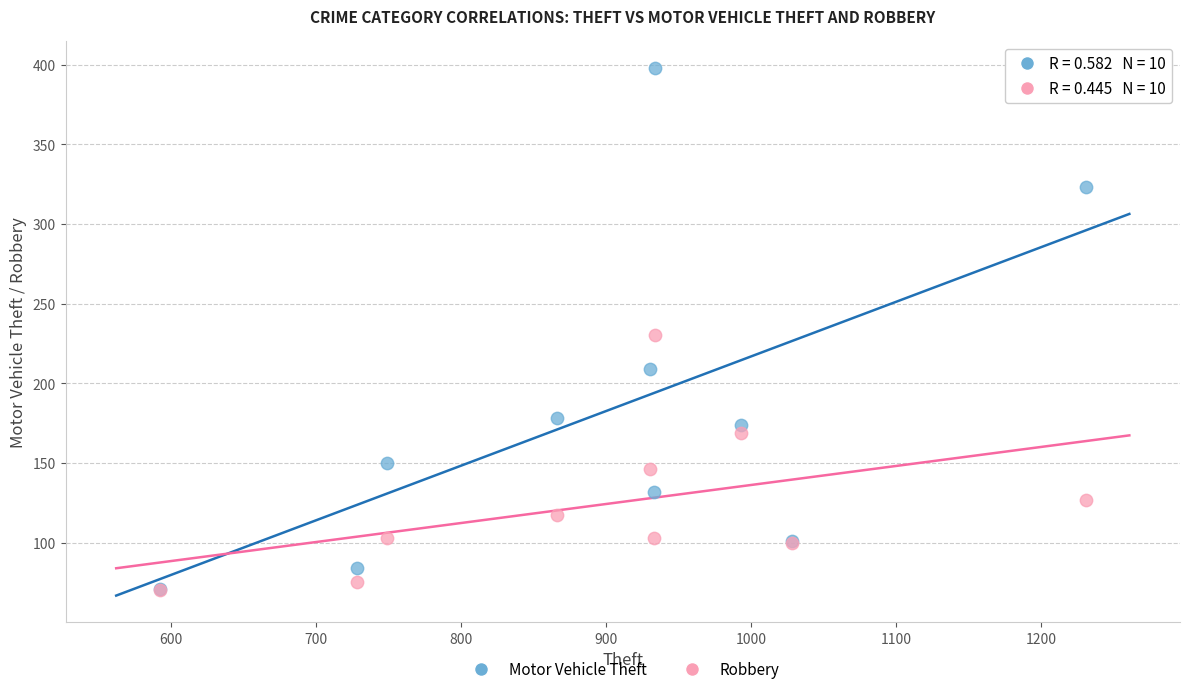

In the Motor Vehicle Theft series, what Y value is closest to 234?

209